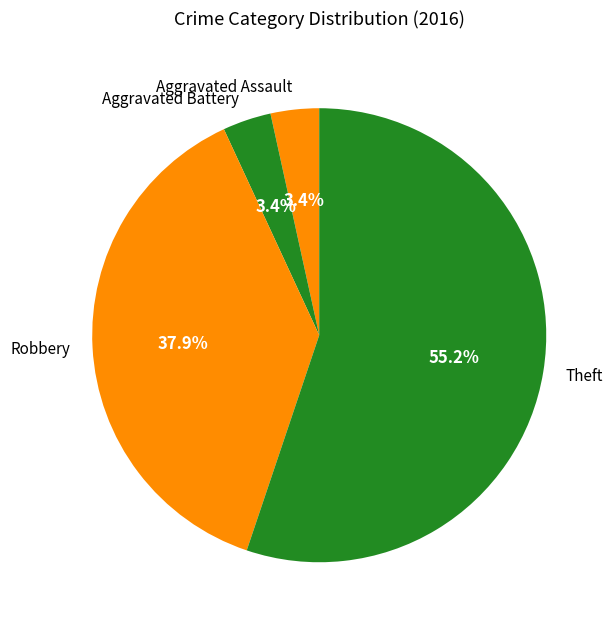

What percentage is the Theft slice, to the nearest percent?

55%